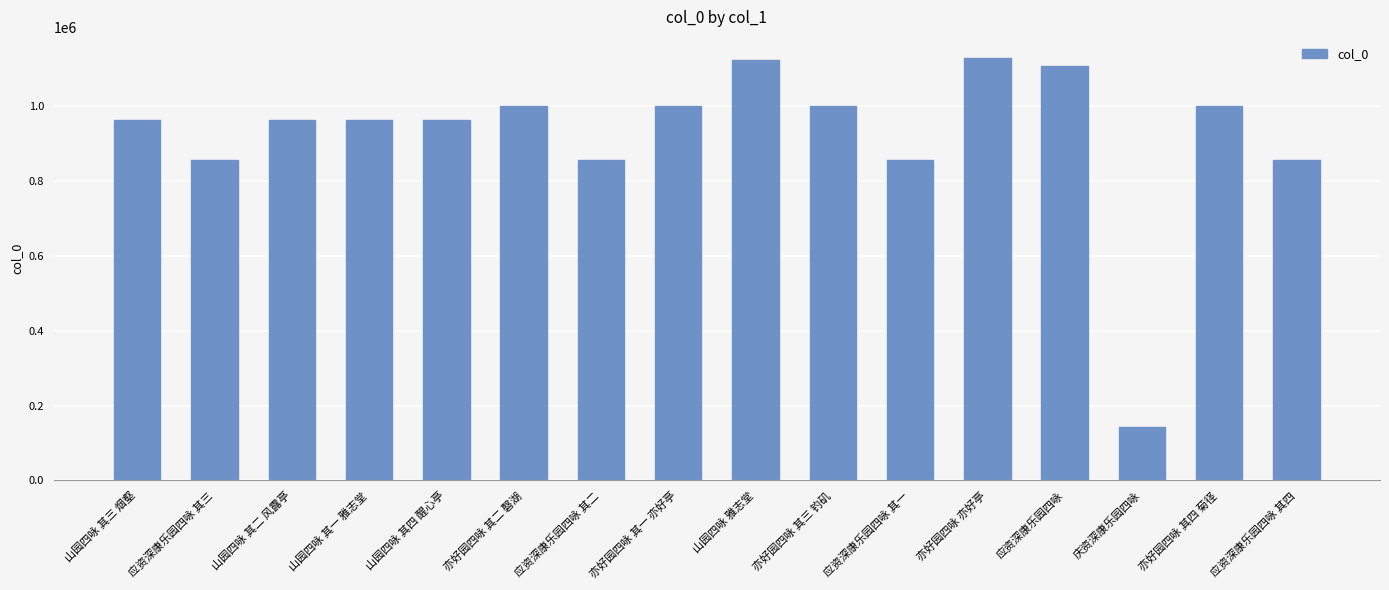

What is the maximum value shown in the chart?

1127345